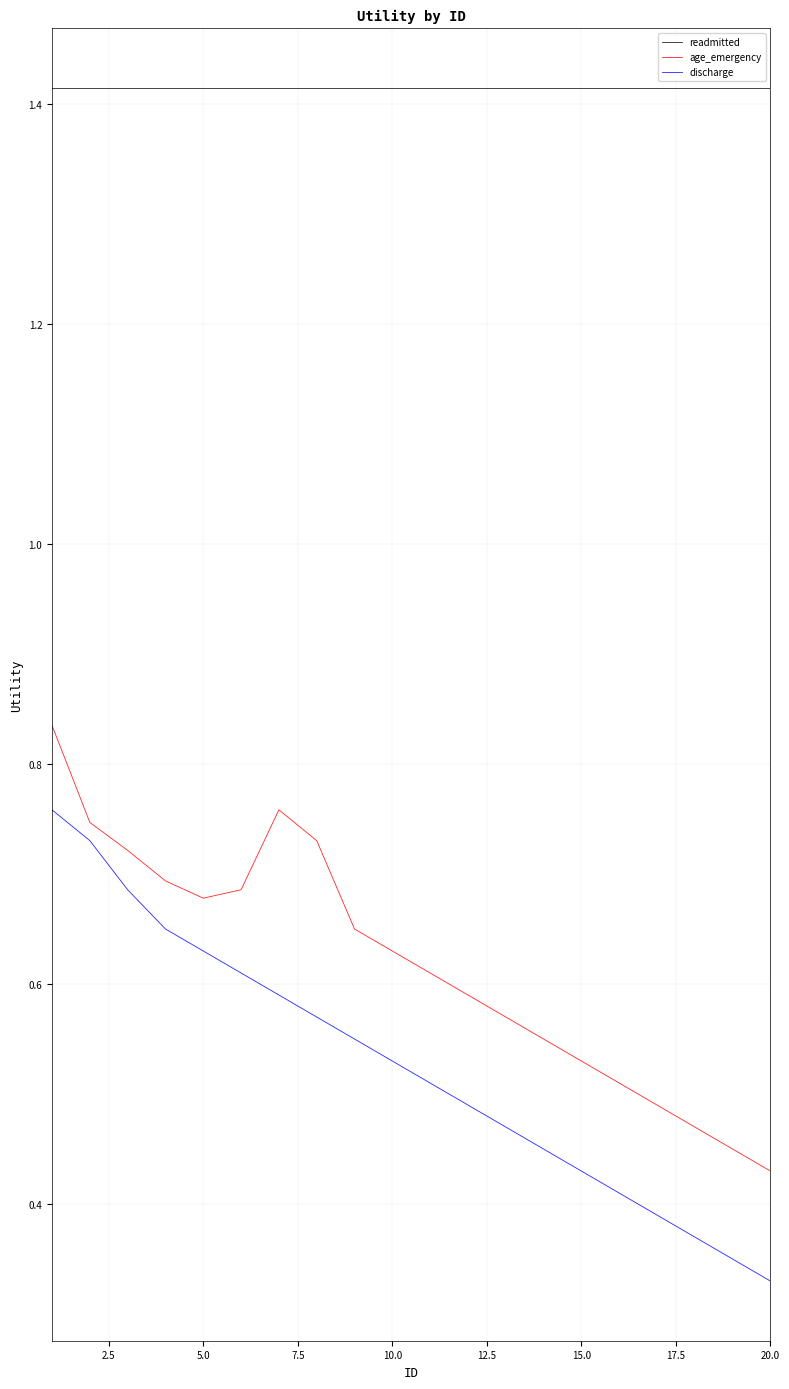

What are all the series names shown in the legend?

readmitted, age_emergency, discharge